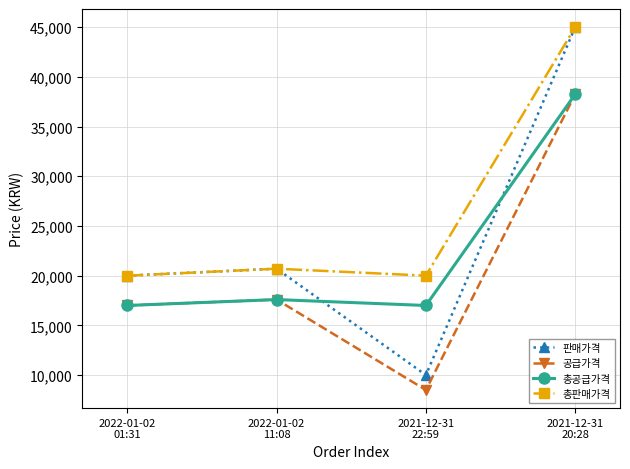

Reading left to right, list all the values displayed in this chart.

판매가격: 20000	20700	10000	45000
공급가격: 17000	17595	8500	38250
총공급가격: 17000	17595	17000	38250
총판매가격: 20000	20700	20000	45000